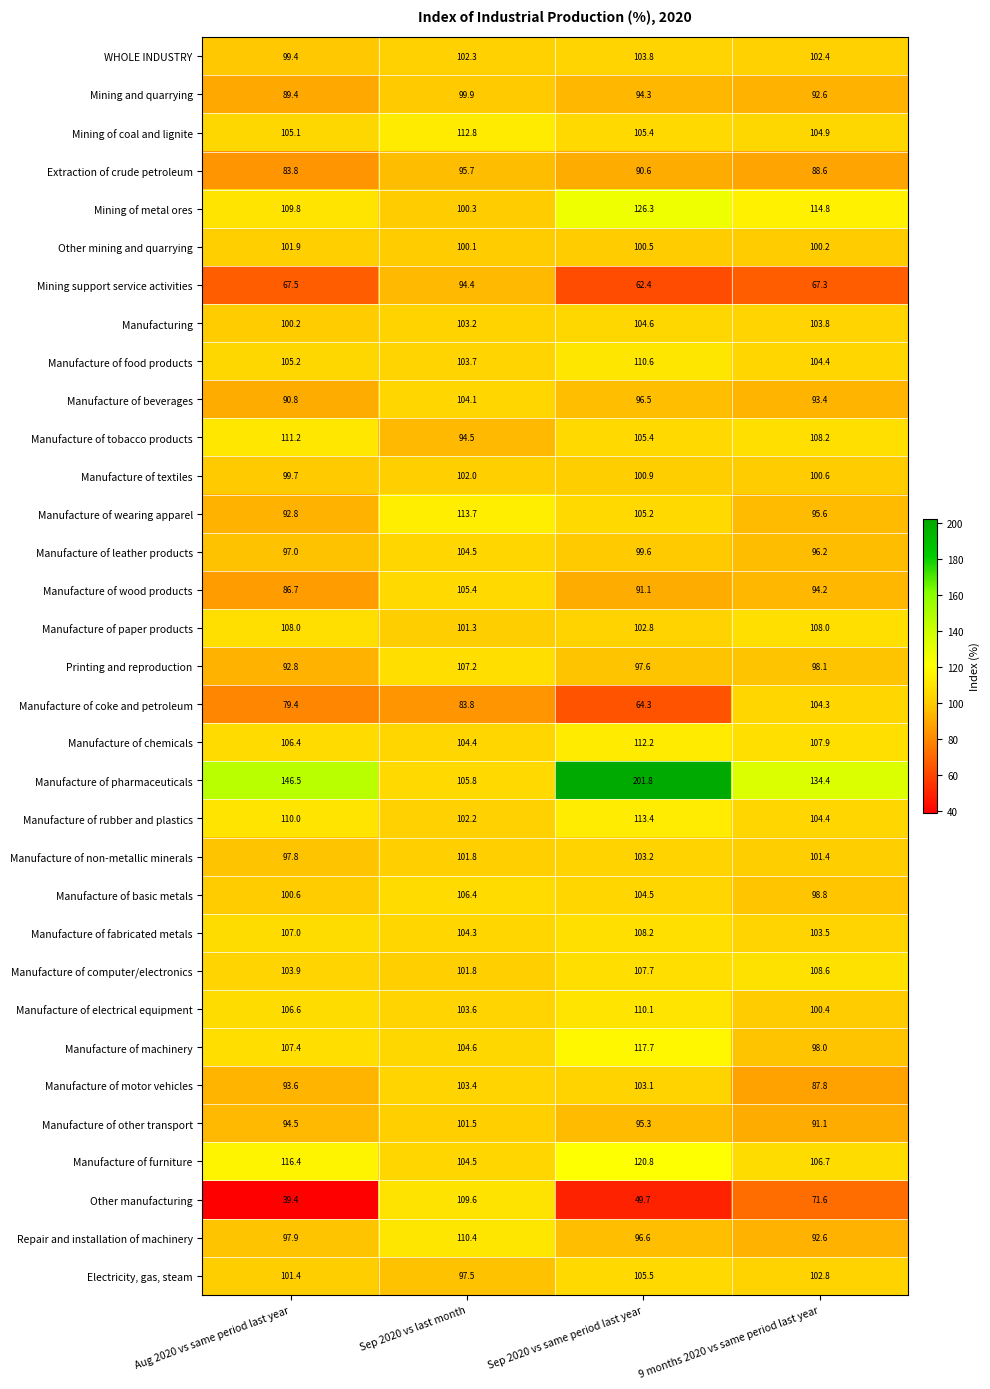

What is the difference between the Manufacture of basic metals values at Sep 2020 vs last month and 9 months 2020 vs same period last year?

7.6